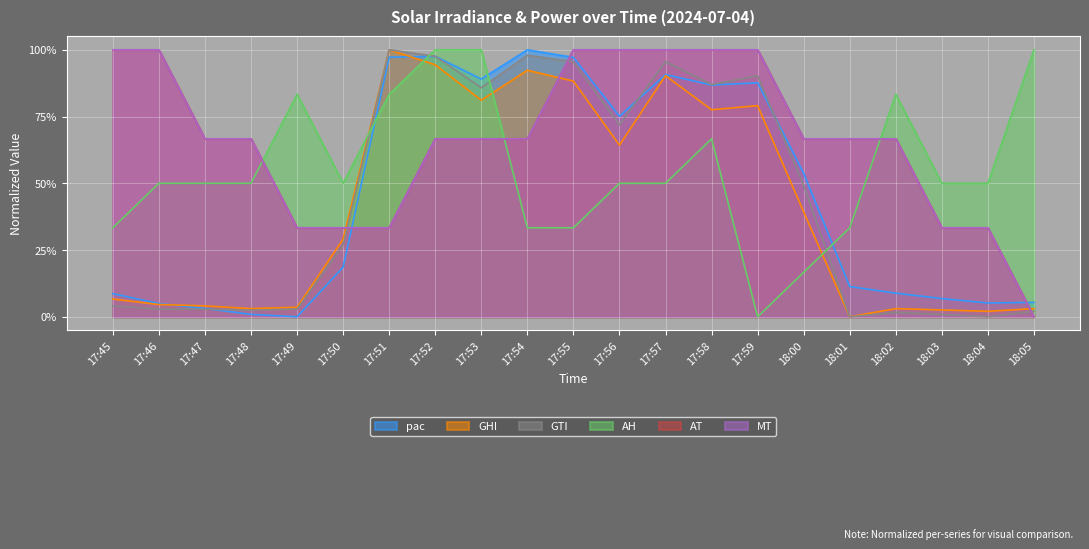

True or false: GTI has a value of 0.2 at 17:56.

False